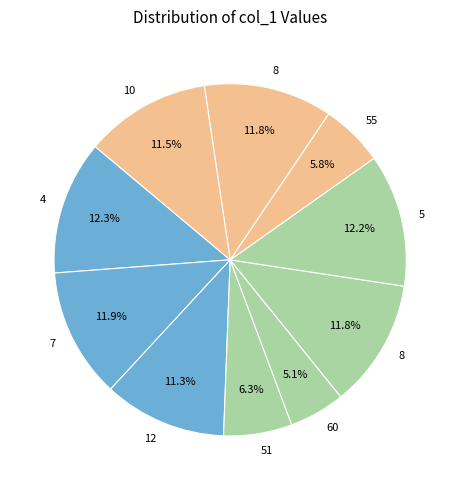

How many slices are in this pie chart?

10